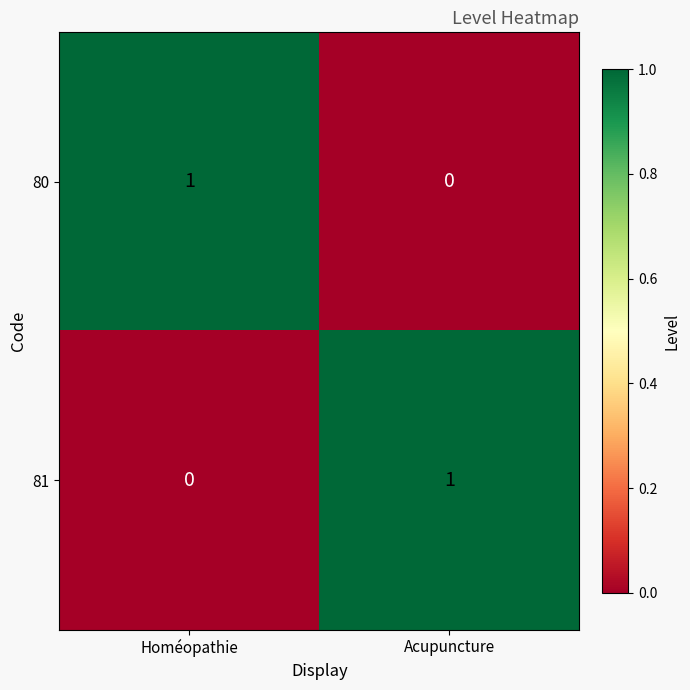

The value of 81 at Acupuncture is 1. True or false?

True